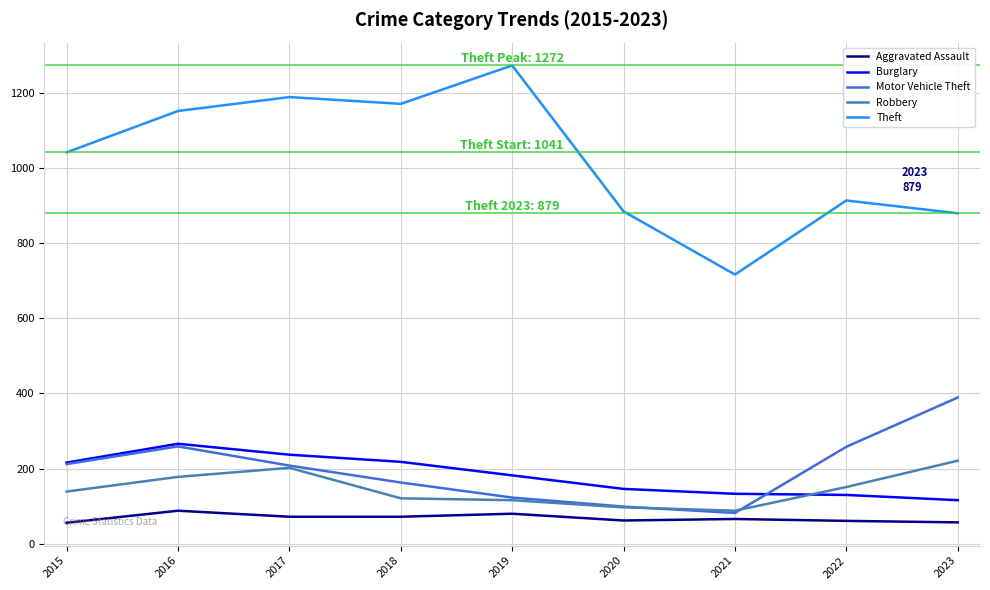

True or false: Robbery has a value of 121 at 2018.

True